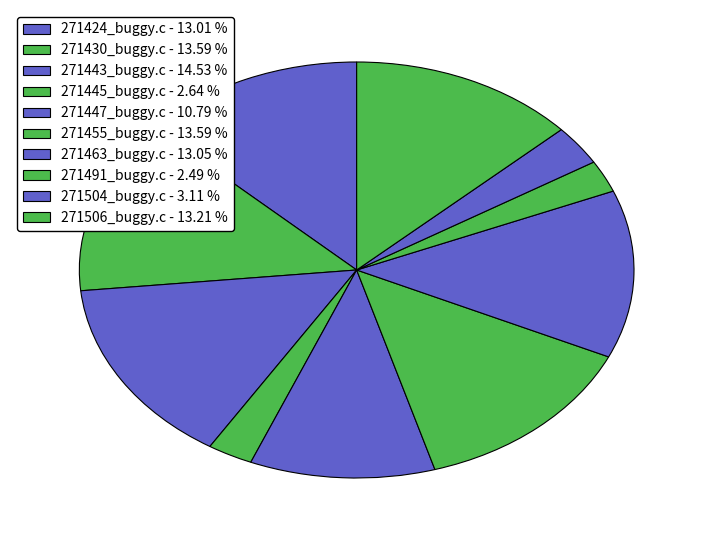

Between 271430_buggy.c and 271455_buggy.c, which is larger?

271430_buggy.c